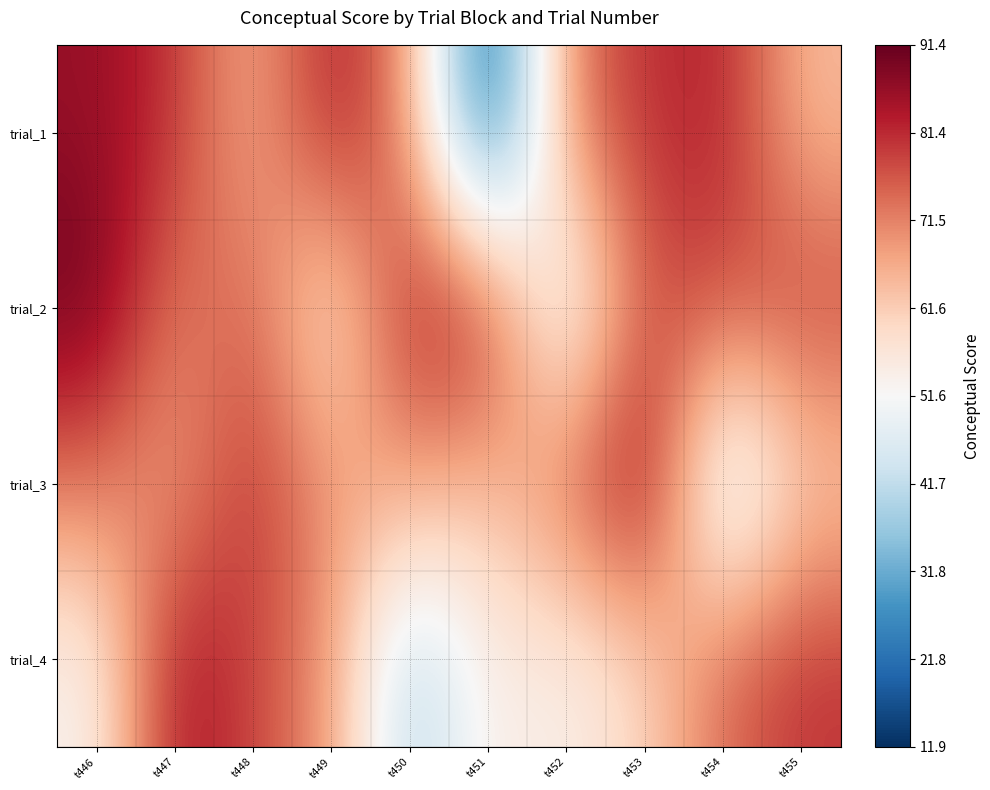

Which label corresponds to the smallest value in the chart?

t451